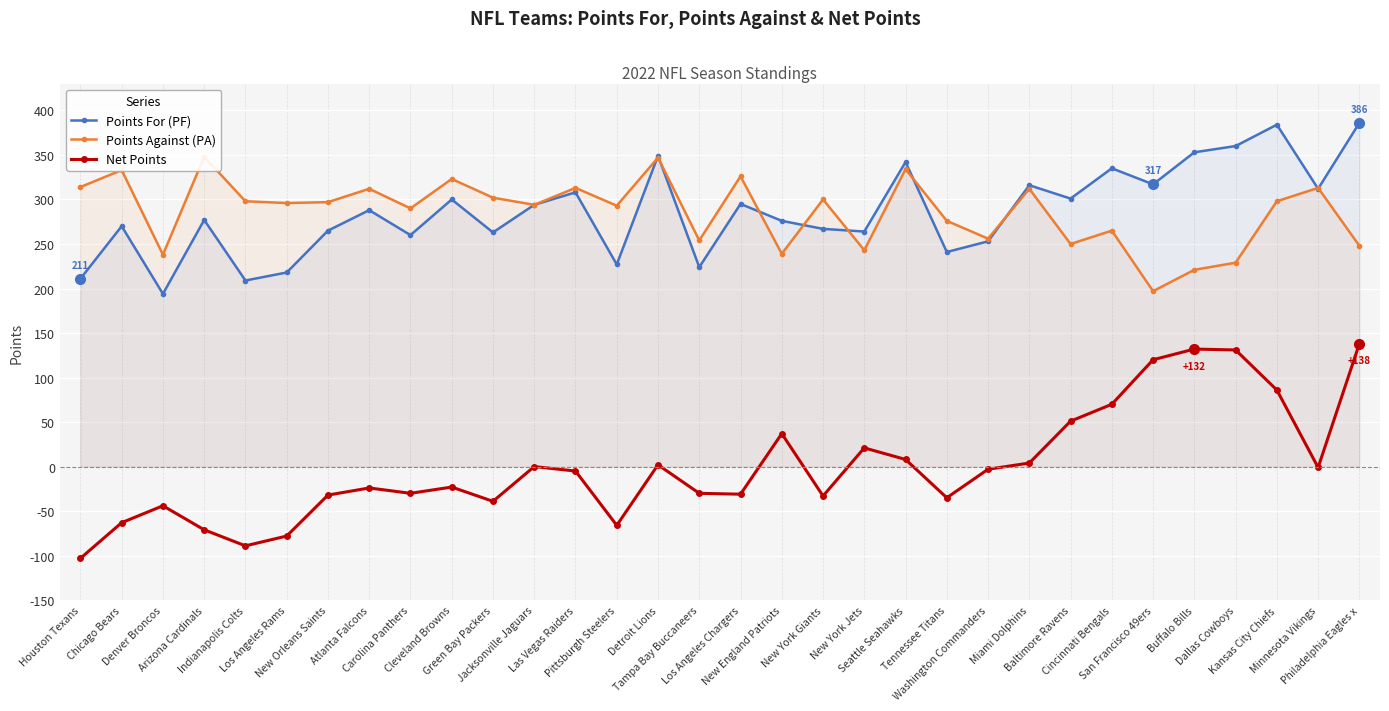

How many interior local valleys does the PF series have?

11